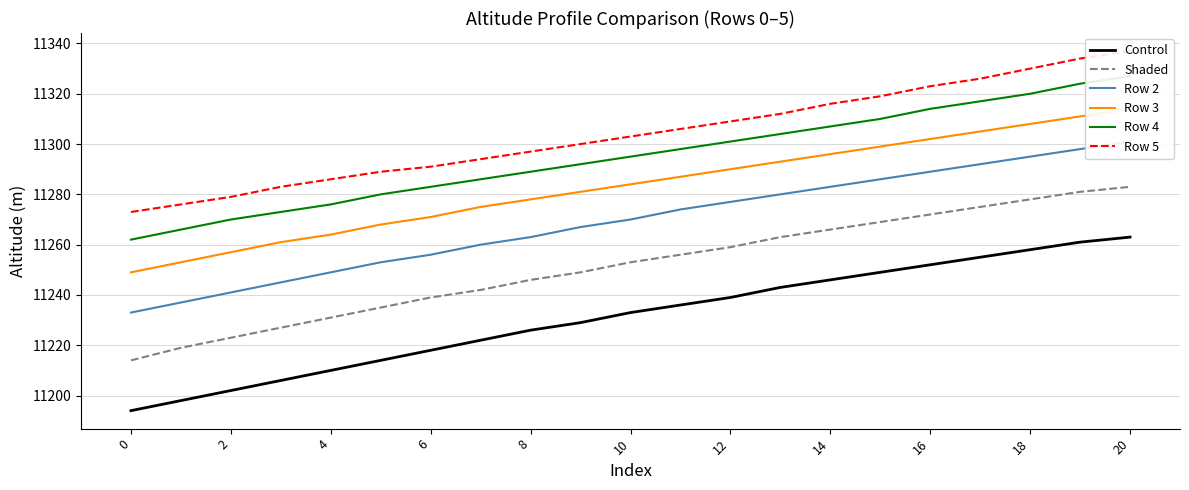

True or false: Shaded and Control cross at least once.

False